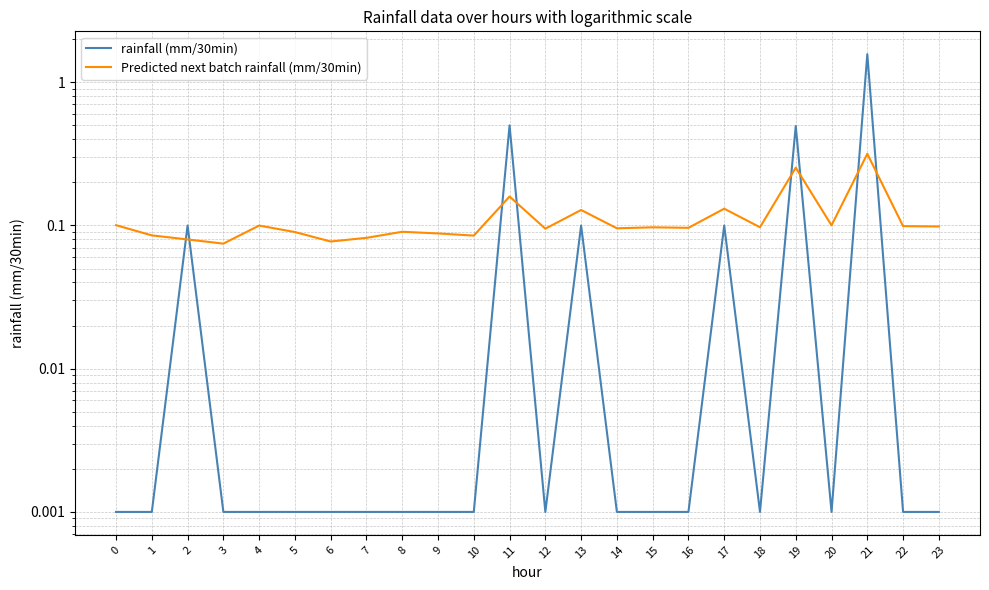

What is the spread (max minus min) of values at 15?

0.1